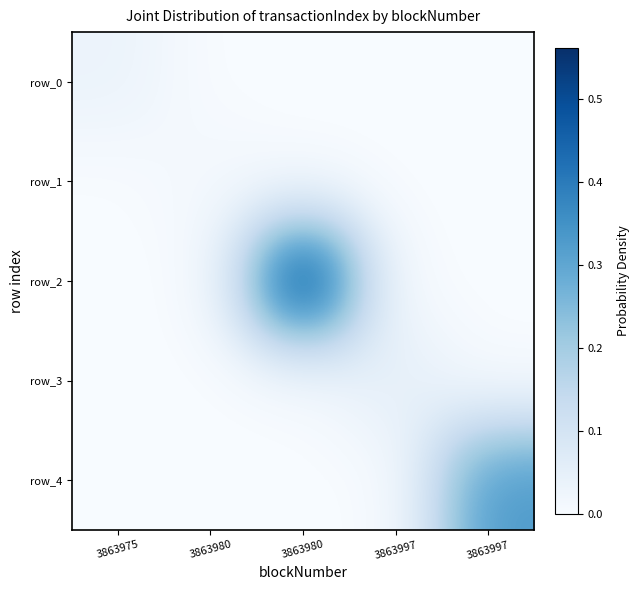

Between 3863975 and 3863997, which series saw the biggest shift?

row_3